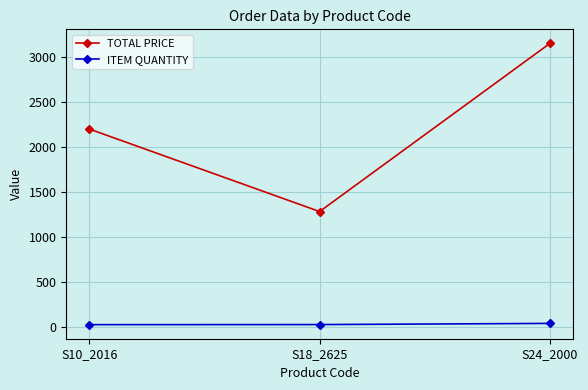

What is the value of the ITEM QUANTITY point at the 1st from the left?

22.0